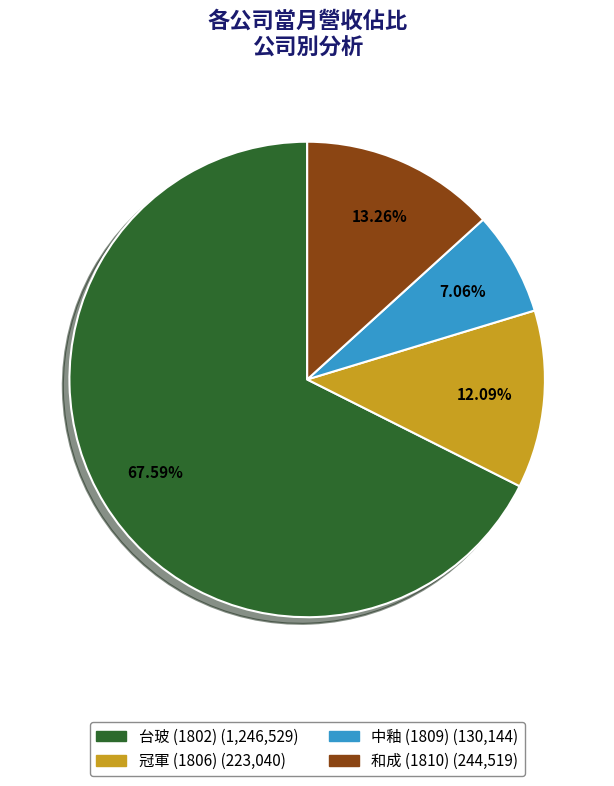

Between 台玻 (1802) and 中釉 (1809), which is larger?

台玻 (1802)